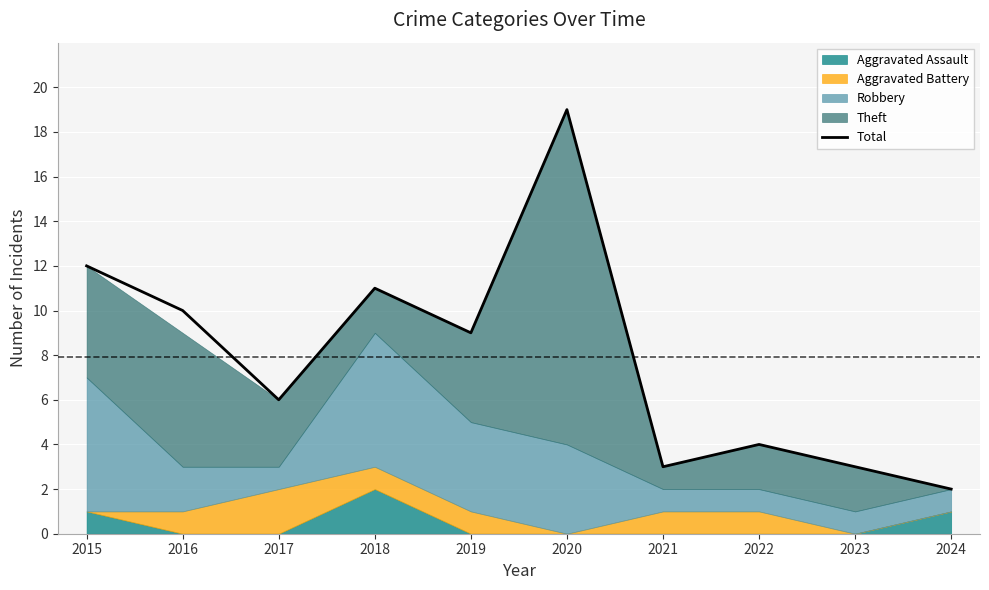

True or false: the data shows 1 at 2024.

False